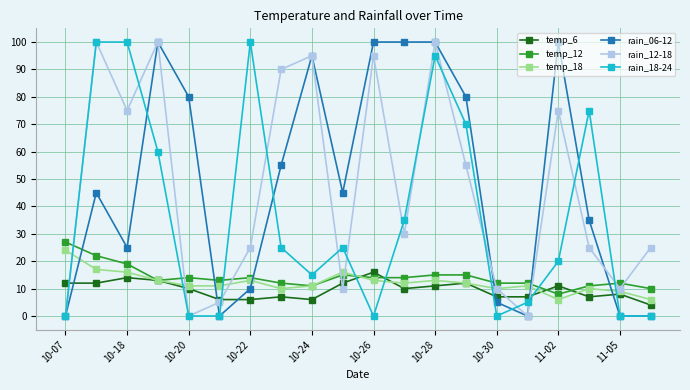

True or false: rain_18-24 and temp_12 intersect in this chart.

True